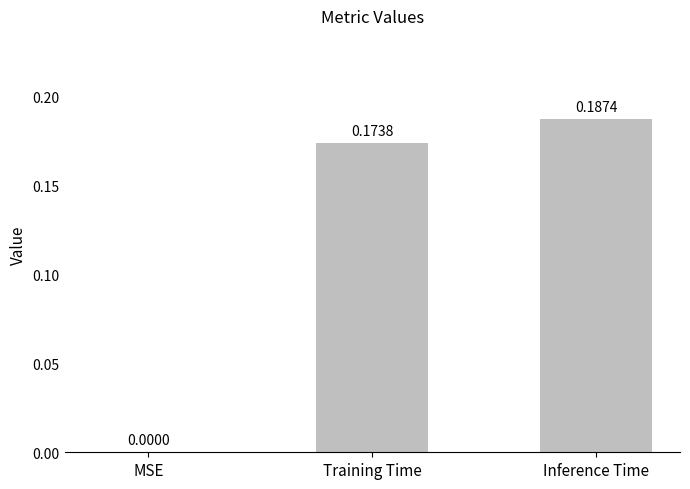

Which label corresponds to the largest value in the chart?

Inference Time